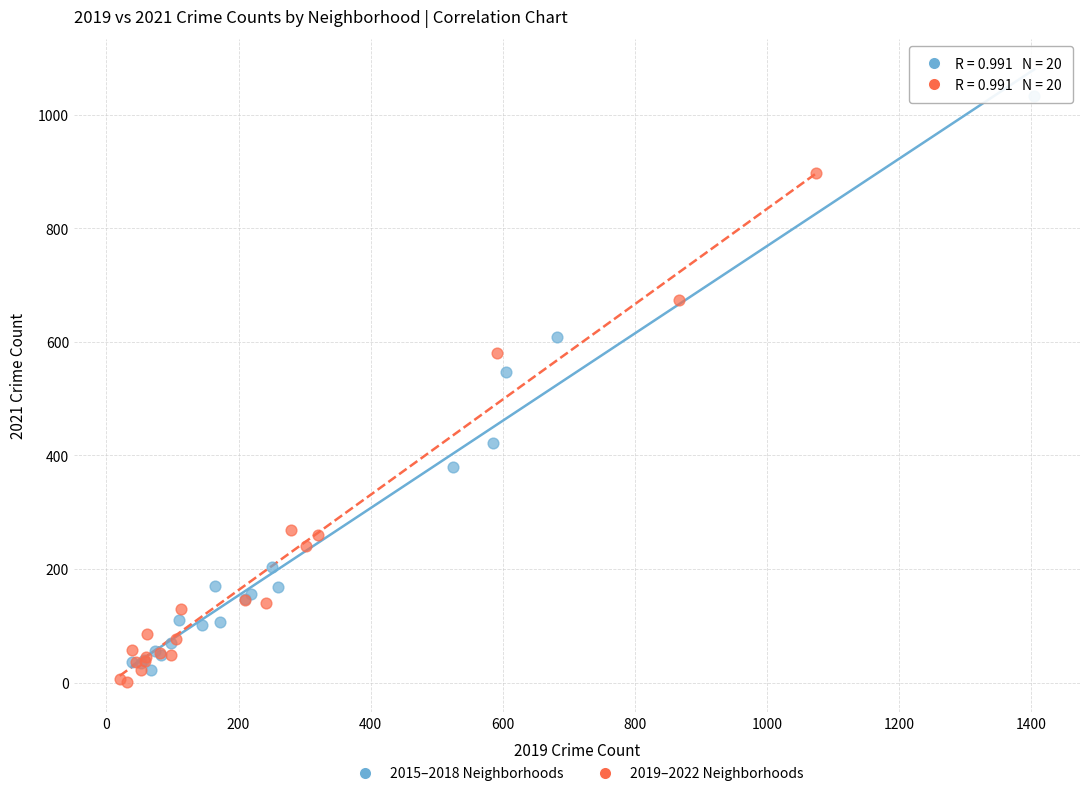

Which series has the largest Y range (max minus min)?

2015–2018 Neighborhoods